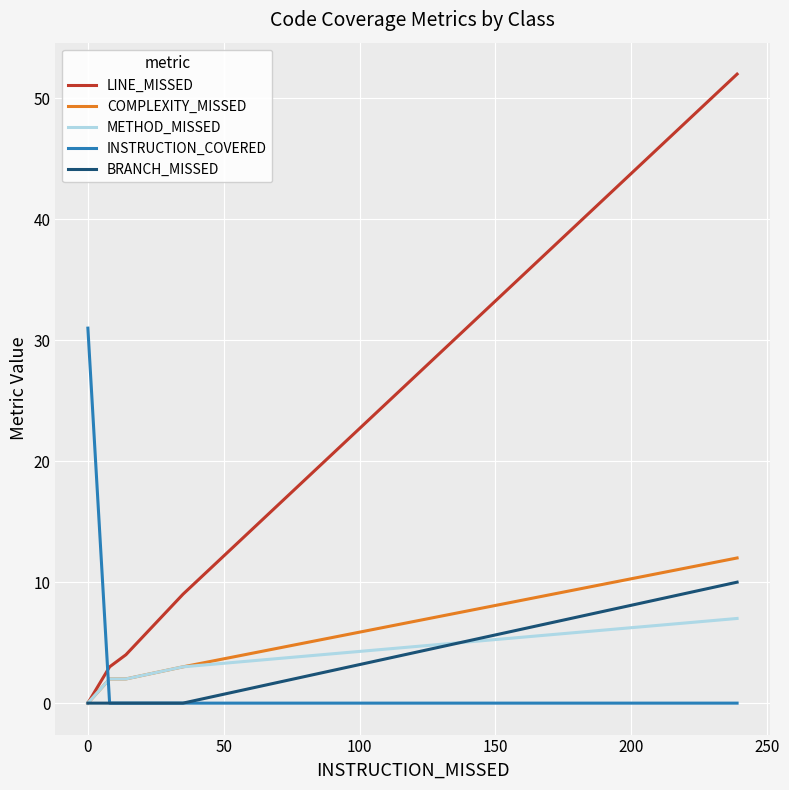

Is this an area chart (filled region under the line)?

No